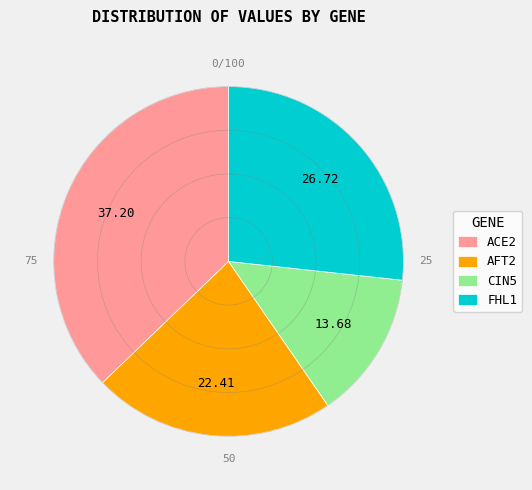

Is AFT2 the majority of the pie?

No